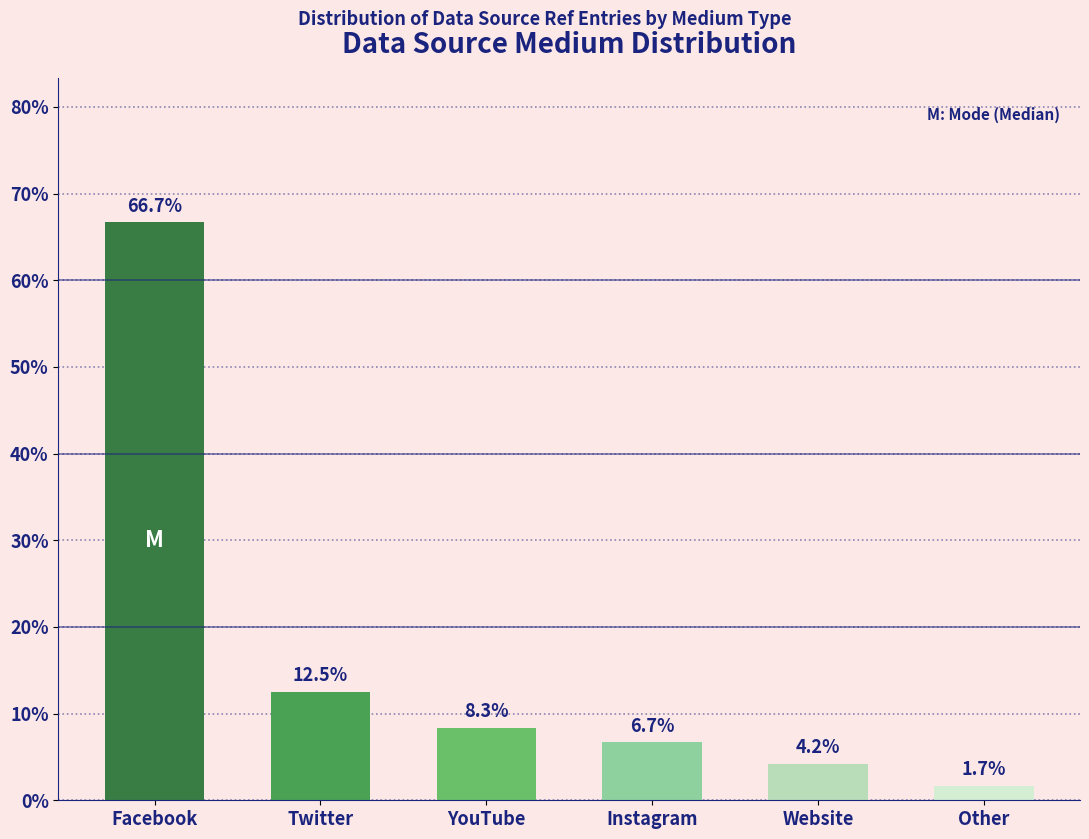

Reading left to right, extract all data points from this chart.

66.7	12.5	8.3	6.7	4.2	1.7